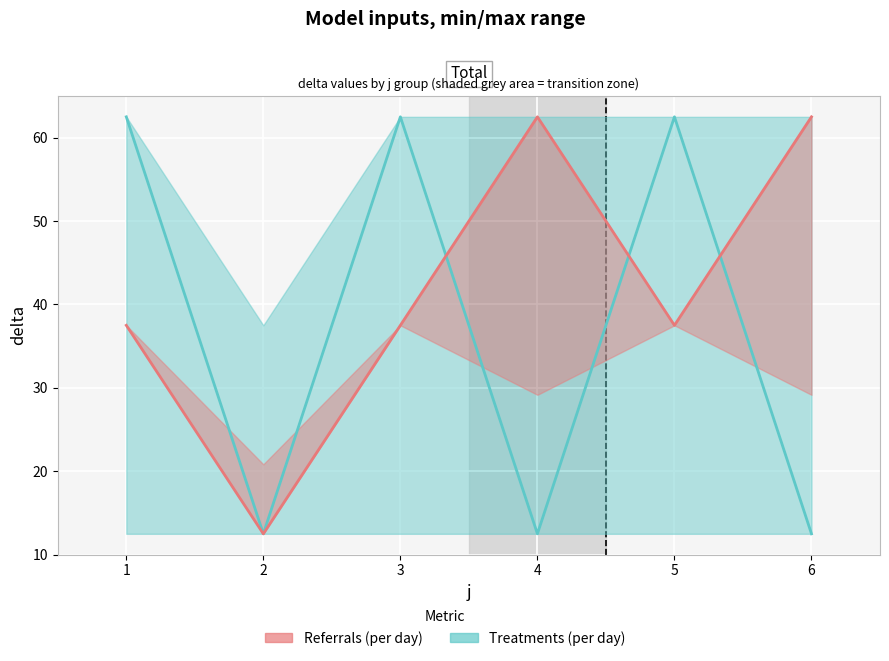

At which label is s closest to 1?

1